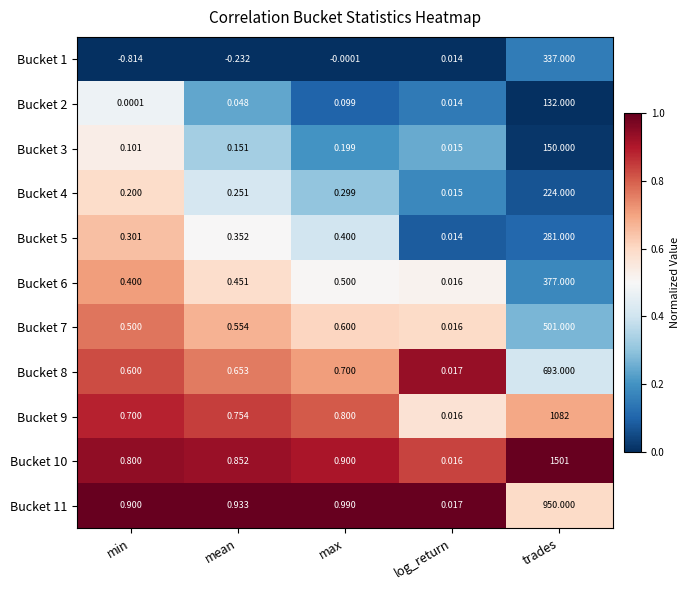

What is the total value across all series at min?

3.7